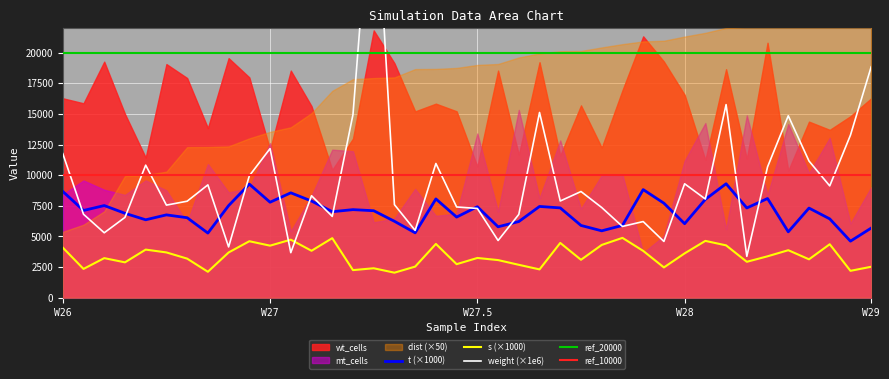

Is it true that t equals 5898.0 at 27?

True